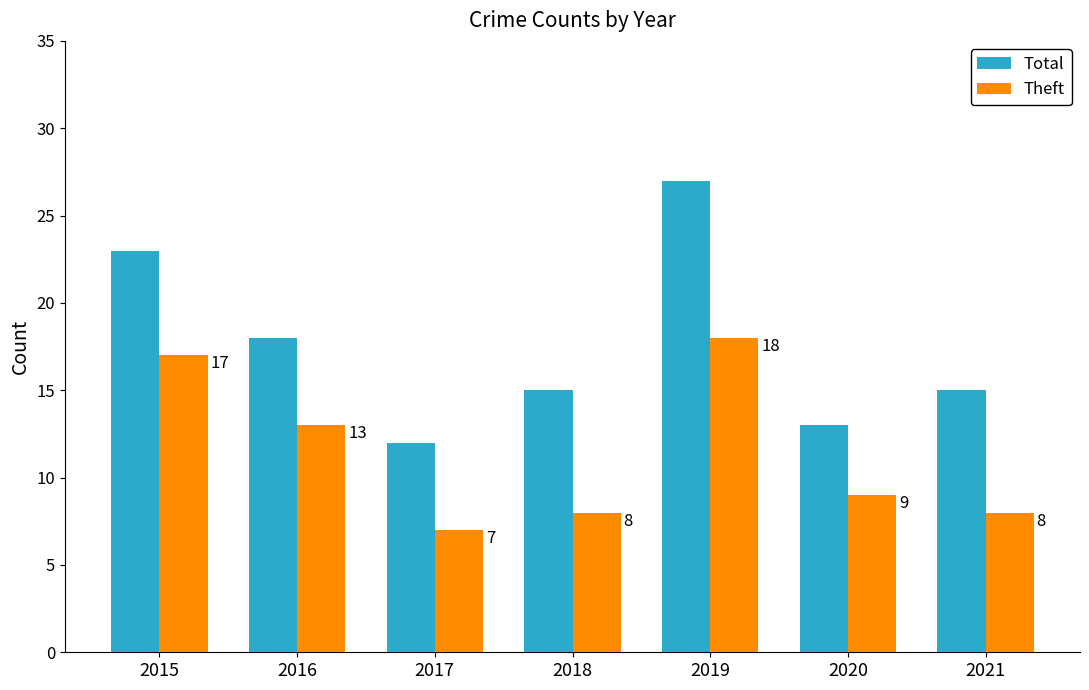

The Total series shows 27 at 2019. True or false?

True